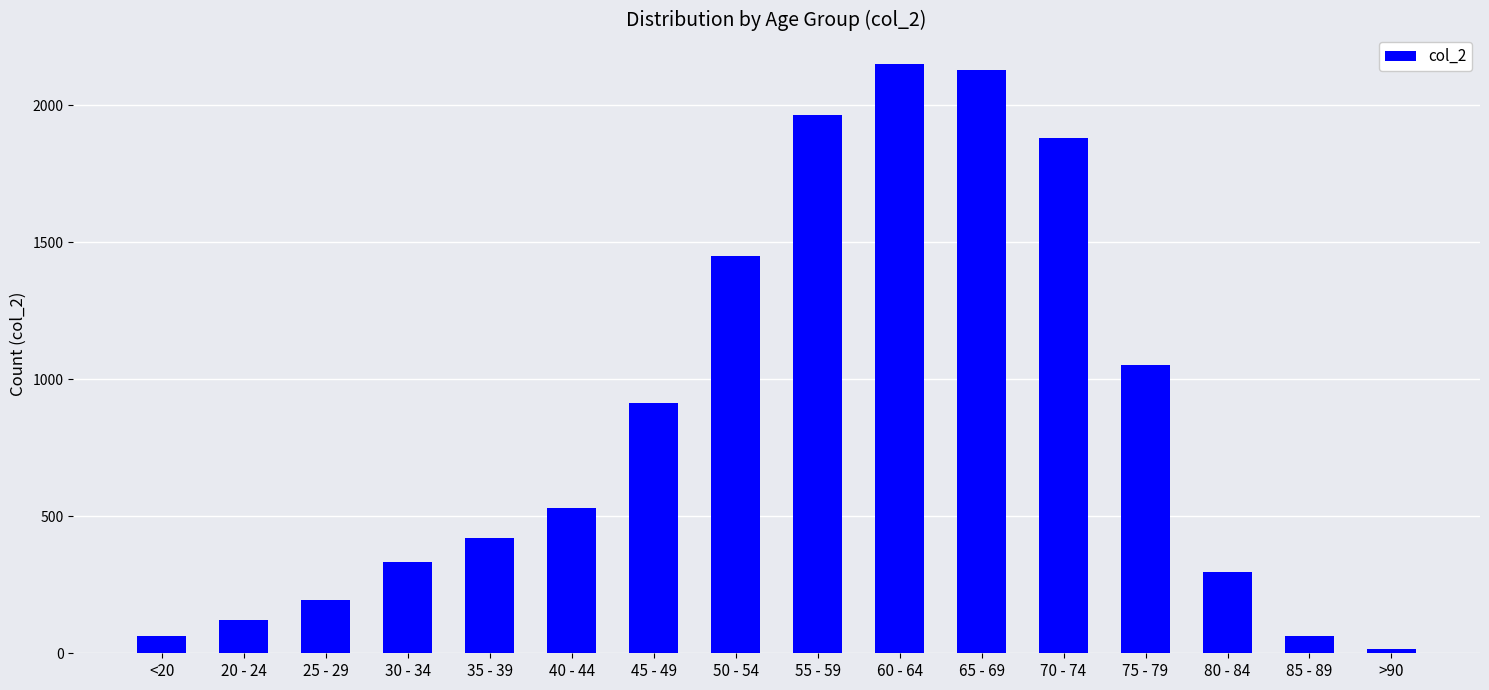

Reading left to right, transcribe all the data shown in this chart.

<20=62	20 - 24=121	25 - 29=196	30 - 34=333	35 - 39=420	40 - 44=530	45 - 49=915	50 - 54=1450	55 - 59=1965	60 - 64=2151	65 - 69=2130	70 - 74=1882	75 - 79=1053	80 - 84=296	85 - 89=62	>90=15